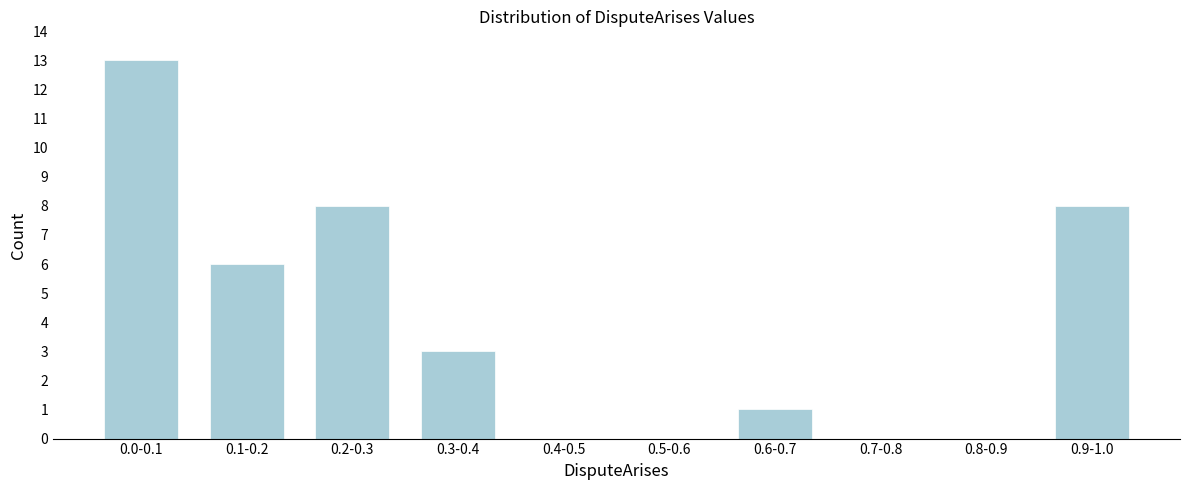

Reading left to right, list all the values displayed in this chart.

0.0-0.1=13	0.1-0.2=6	0.2-0.3=8	0.3-0.4=3	0.4-0.5=0	0.5-0.6=0	0.6-0.7=1	0.7-0.8=0	0.8-0.9=0	0.9-1.0=8